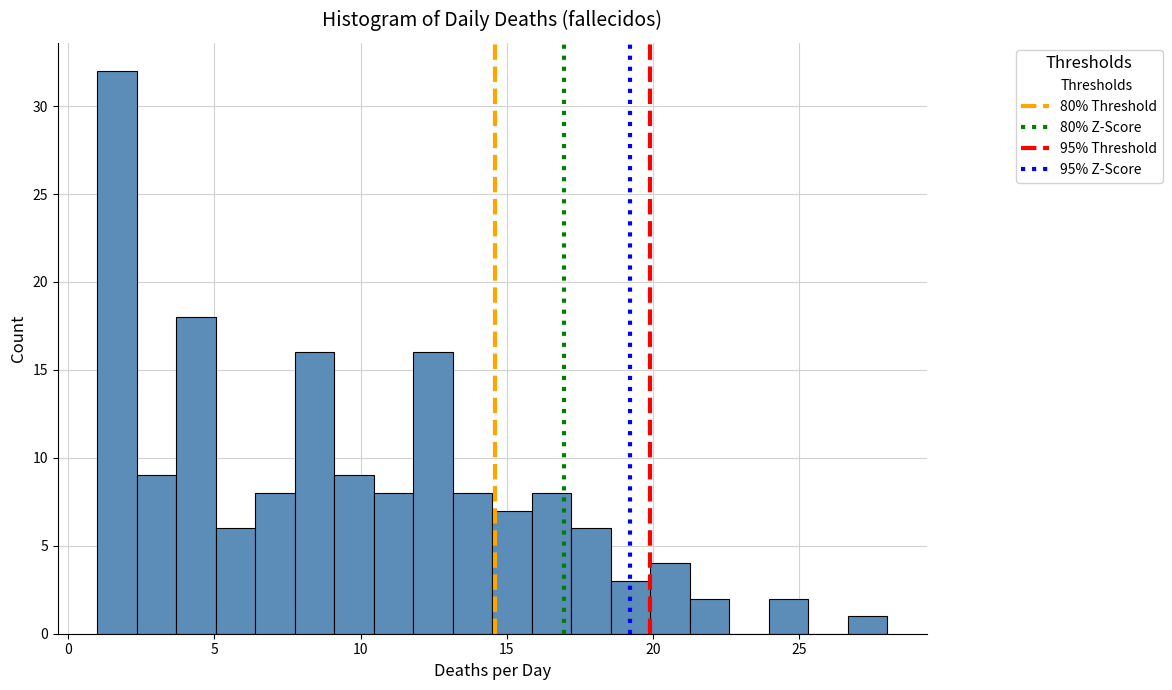

Around what value on the x-axis is the tallest bar? Give the approximate position of its centre, as read against the axis.

1.5